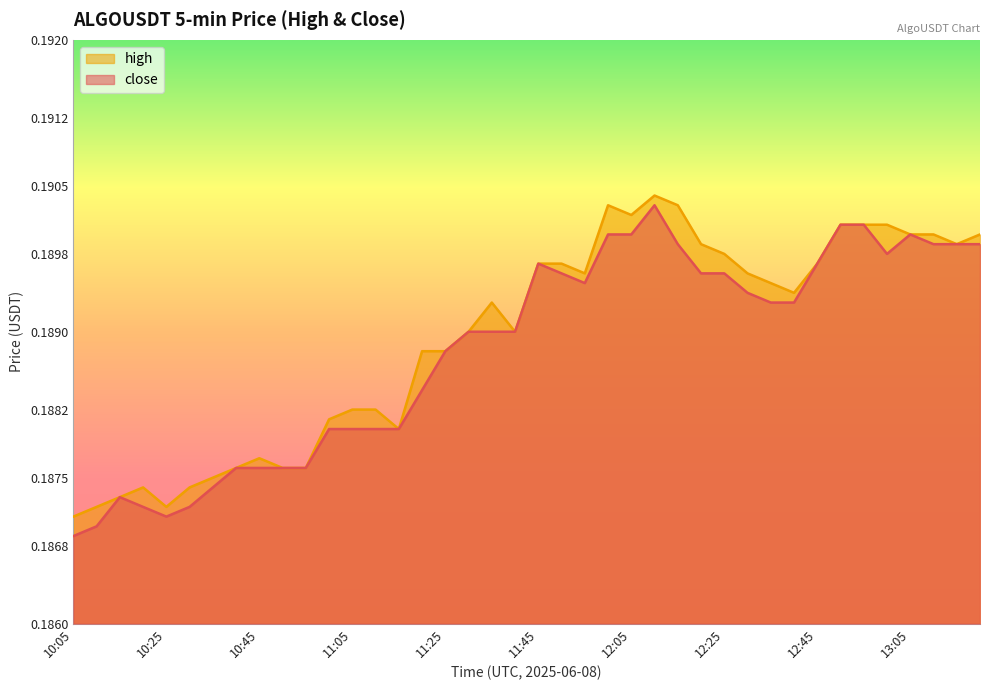

Count the number of data series in this chart.

2